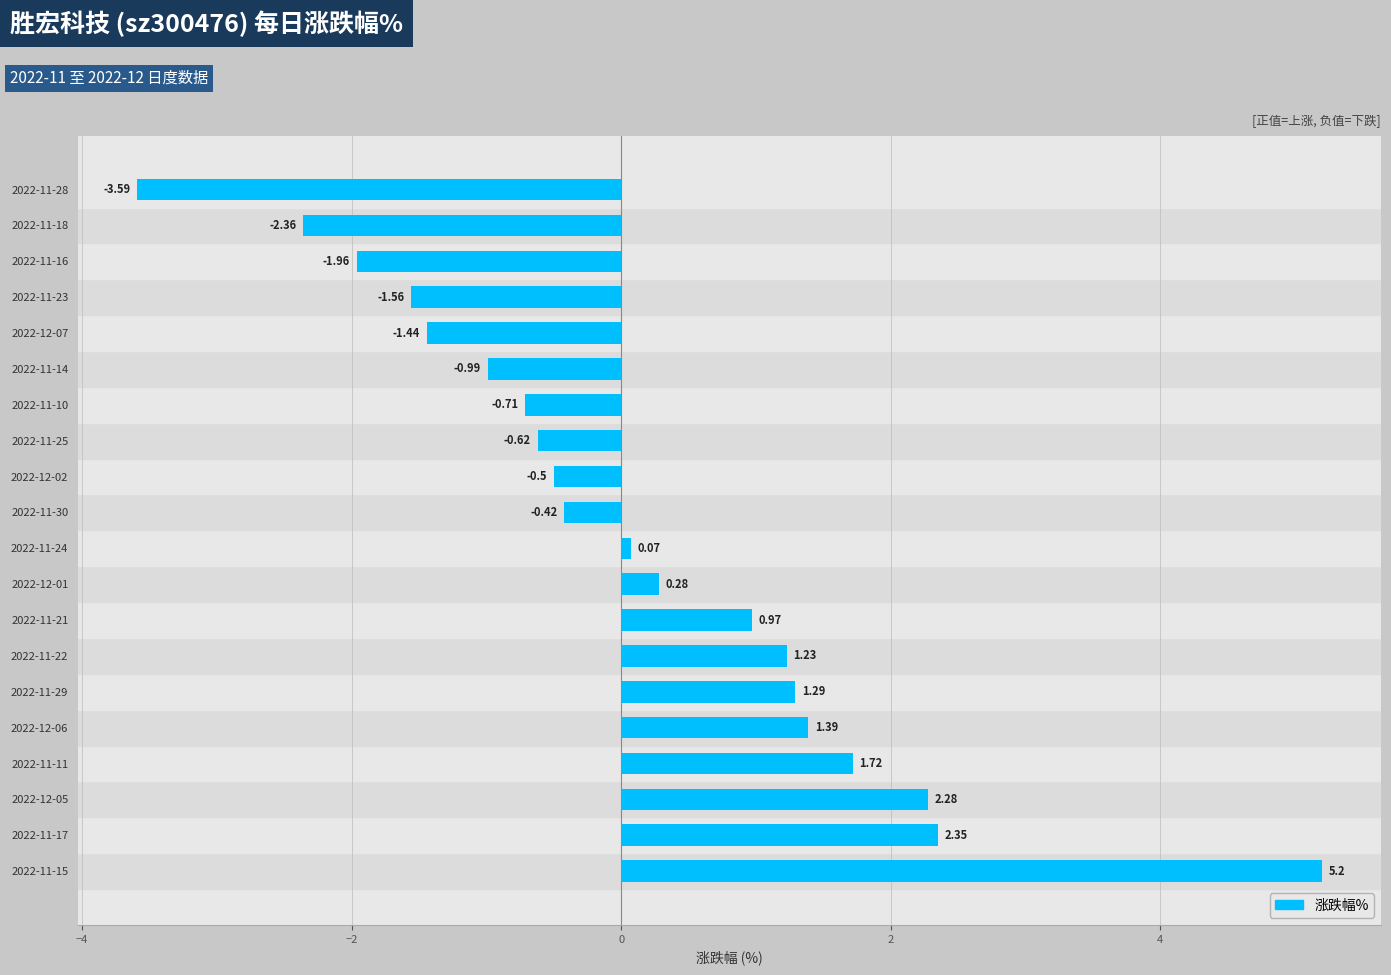

Are the bars grouped side by side (vs. stacked)?

No